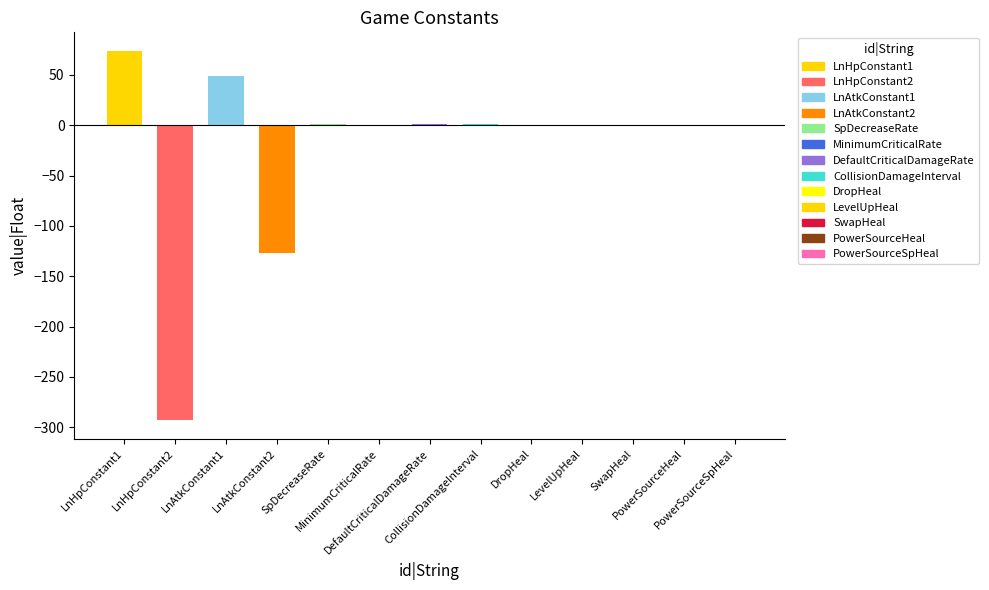

What is the maximum value shown in the chart?

74.0